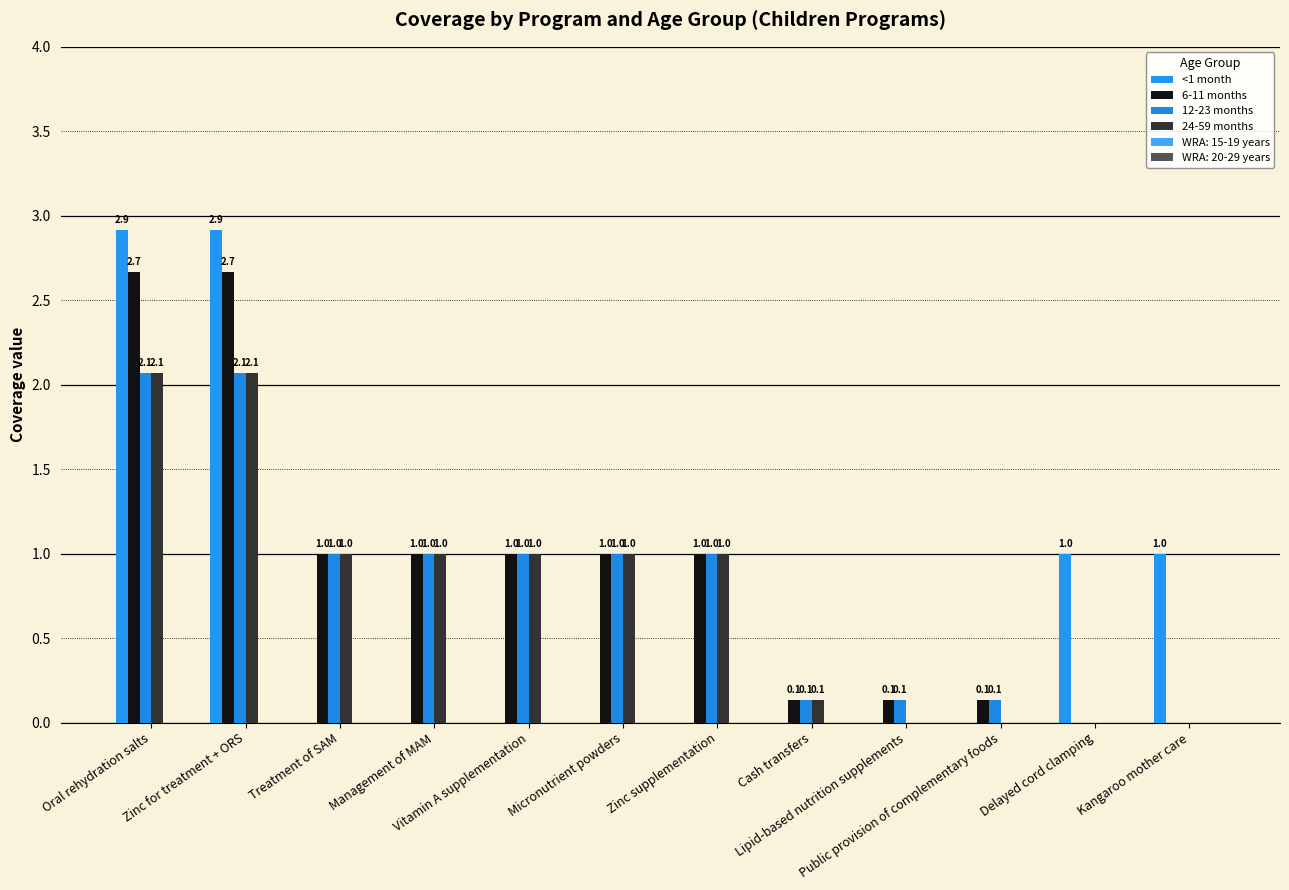

Reading left to right, list all the values displayed in this chart.

<1 month: Oral rehydration salts=2.9	Zinc for treatment + ORS=2.9	Treatment of SAM=0.0	Management of MAM=0.0	Vitamin A supplementation=0.0	Micronutrient powders=0.0	Zinc supplementation=0.0	Cash transfers=0.0	Lipid-based nutrition supplements=0.0	Public provision of complementary foods=0.0	Delayed cord clamping=1.0	Kangaroo mother care=1.0
6-11 months: Oral rehydration salts=2.7	Zinc for treatment + ORS=2.7	Treatment of SAM=1.0	Management of MAM=1.0	Vitamin A supplementation=1.0	Micronutrient powders=1.0	Zinc supplementation=1.0	Cash transfers=0.1	Lipid-based nutrition supplements=0.1	Public provision of complementary foods=0.1	Delayed cord clamping=0.0	Kangaroo mother care=0.0
12-23 months: Oral rehydration salts=2.1	Zinc for treatment + ORS=2.1	Treatment of SAM=1.0	Management of MAM=1.0	Vitamin A supplementation=1.0	Micronutrient powders=1.0	Zinc supplementation=1.0	Cash transfers=0.1	Lipid-based nutrition supplements=0.1	Public provision of complementary foods=0.1	Delayed cord clamping=0.0	Kangaroo mother care=0.0
24-59 months: Oral rehydration salts=2.1	Zinc for treatment + ORS=2.1	Treatment of SAM=1.0	Management of MAM=1.0	Vitamin A supplementation=1.0	Micronutrient powders=1.0	Zinc supplementation=1.0	Cash transfers=0.1	Lipid-based nutrition supplements=0.0	Public provision of complementary foods=0.0	Delayed cord clamping=0.0	Kangaroo mother care=0.0